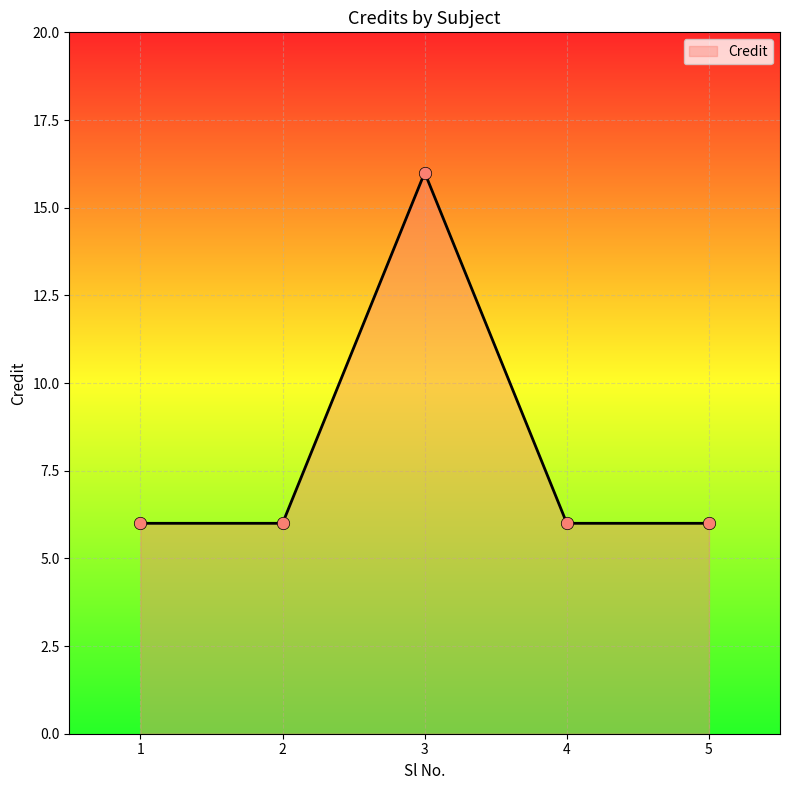

Between 3 and 4, which is larger?

3